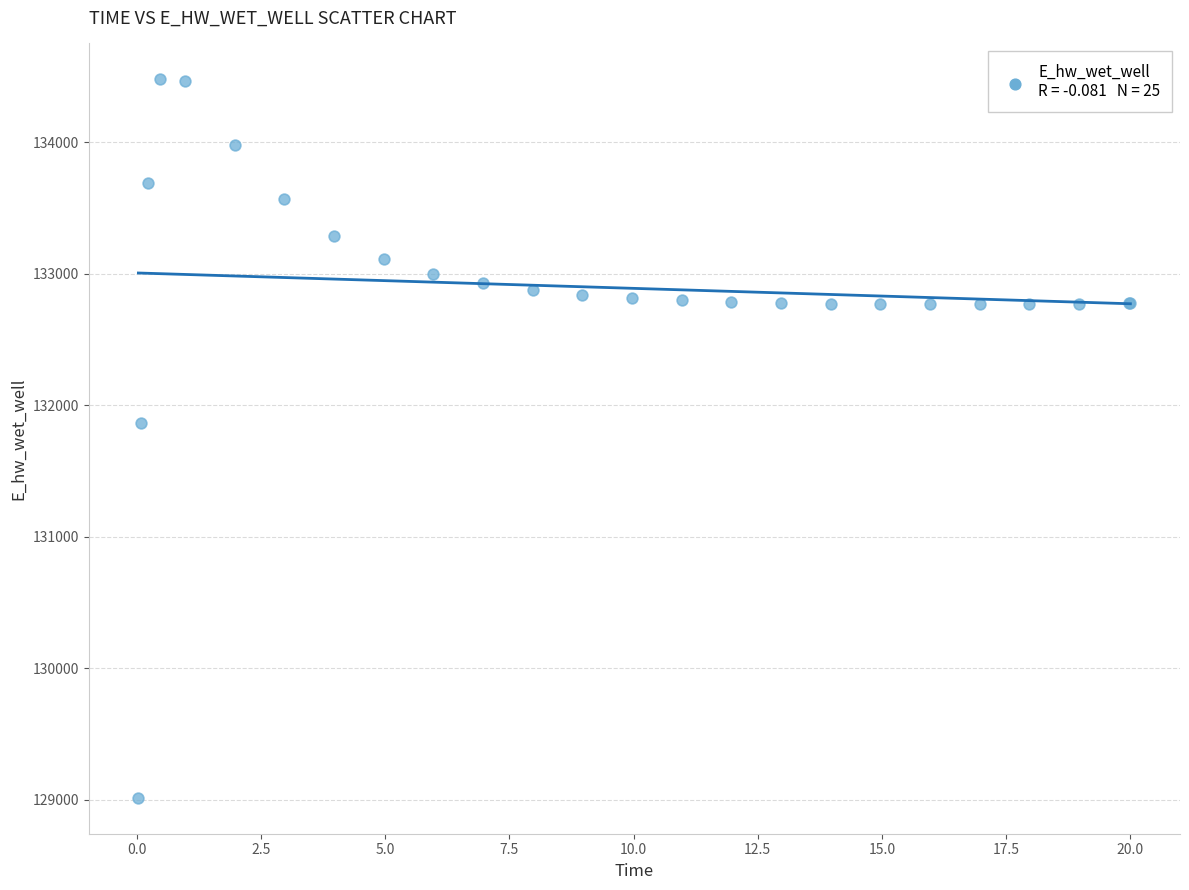

What Y value in the scatter plot is closest to 131745?

131864.4